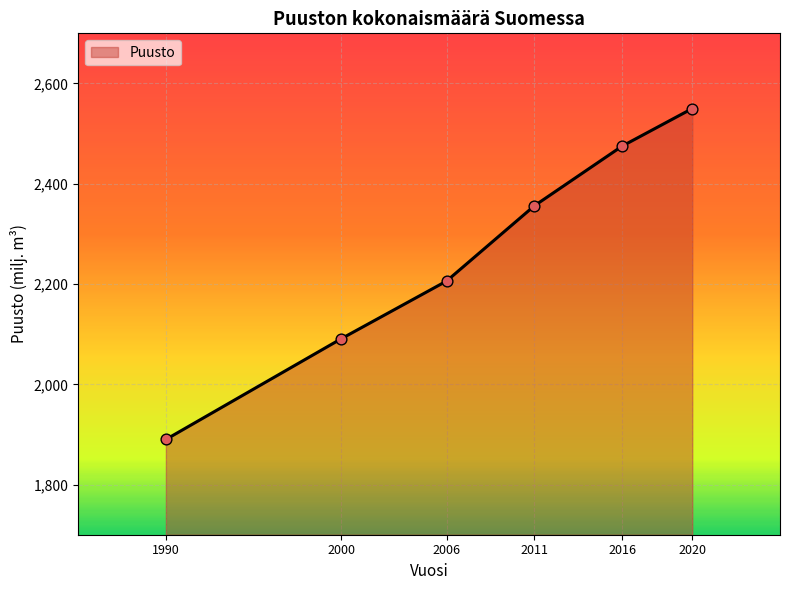

Which has a higher value, 2011 or 1990?

2011